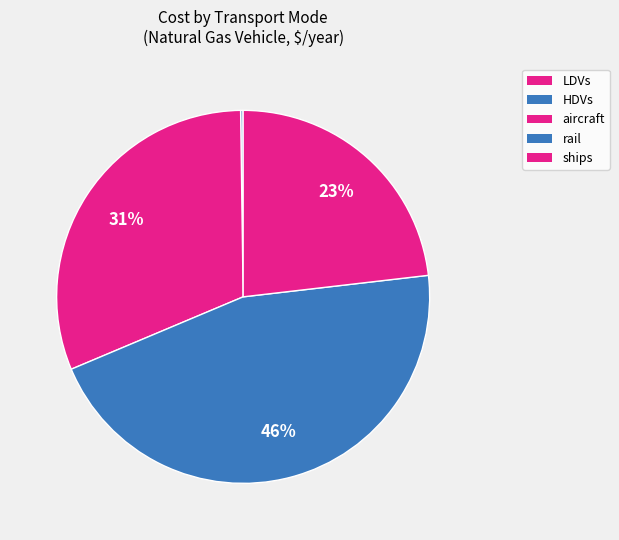

Do rail and aircraft together represent more than half of the pie?

Yes